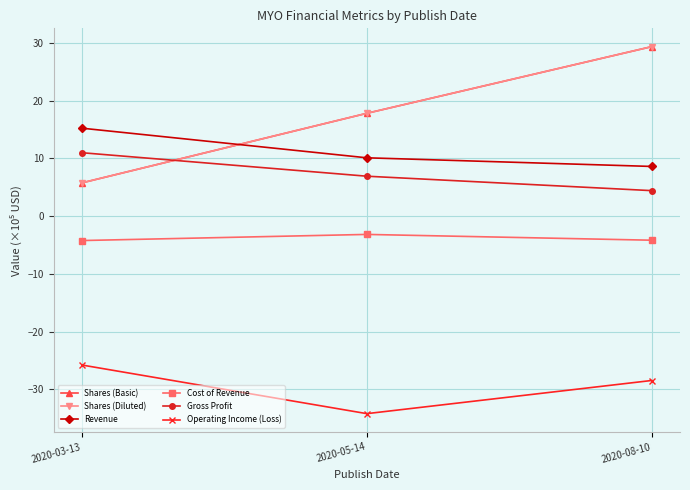

Does the chart display data point markers on the line(s)?

Yes